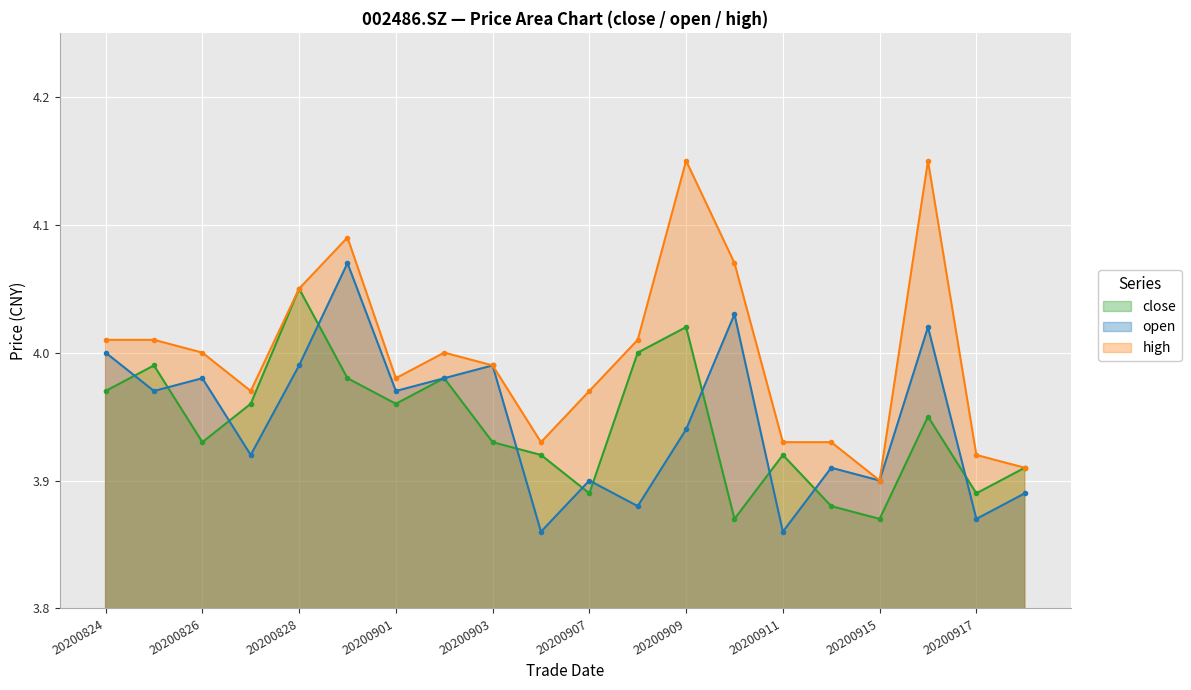

How many categories are shown in the chart?

20